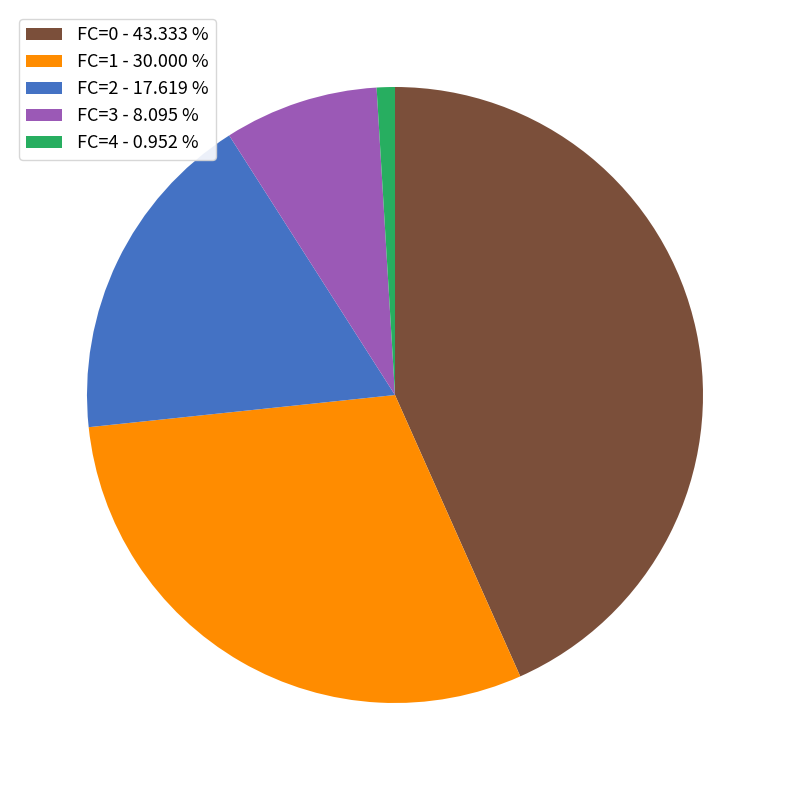

Rank the categories by value from highest to lowest.

FC=0 - 43.333 %, FC=1 - 30.000 %, FC=2 - 17.619 %, FC=3 - 8.095 %, FC=4 - 0.952 %